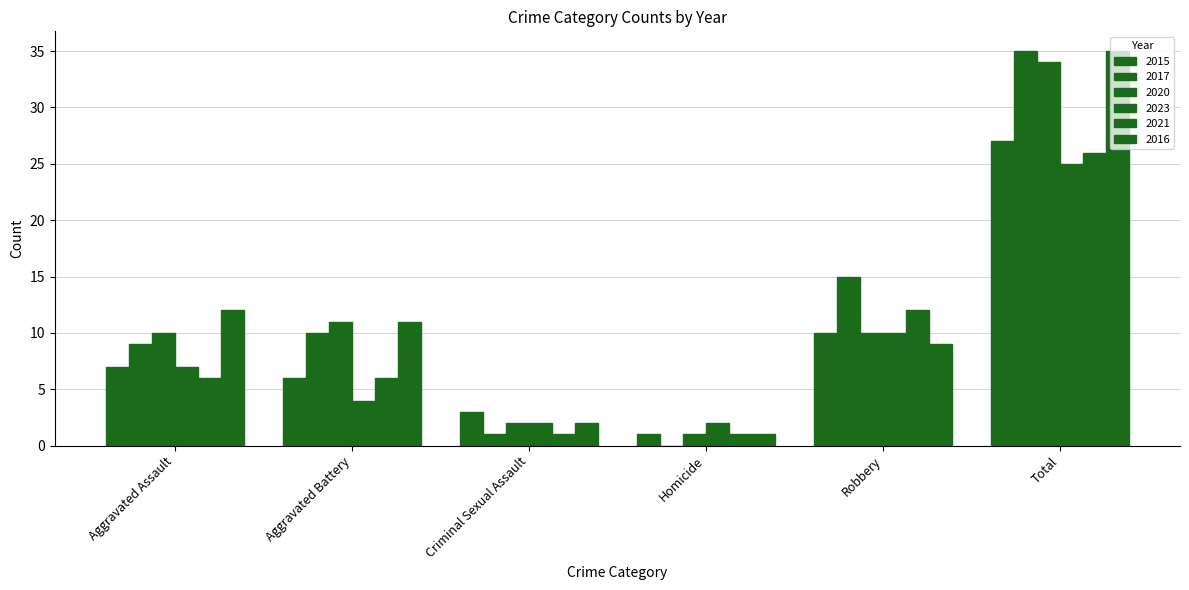

What position from the left is Total?

6